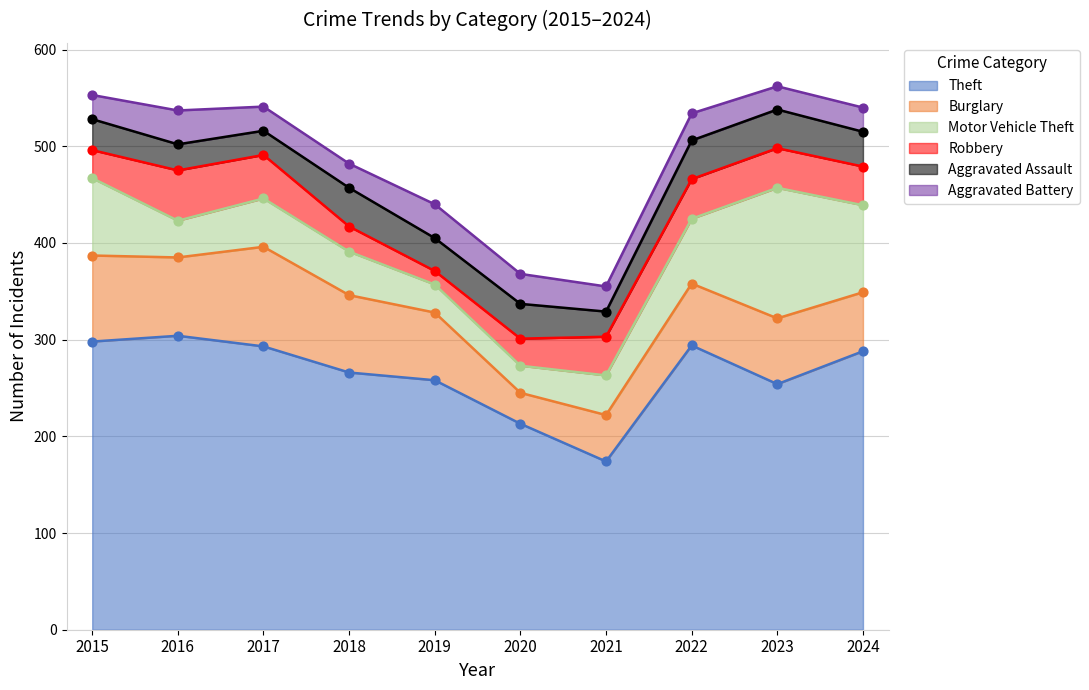

Which series reaches the minimum Y coordinate?

Robbery